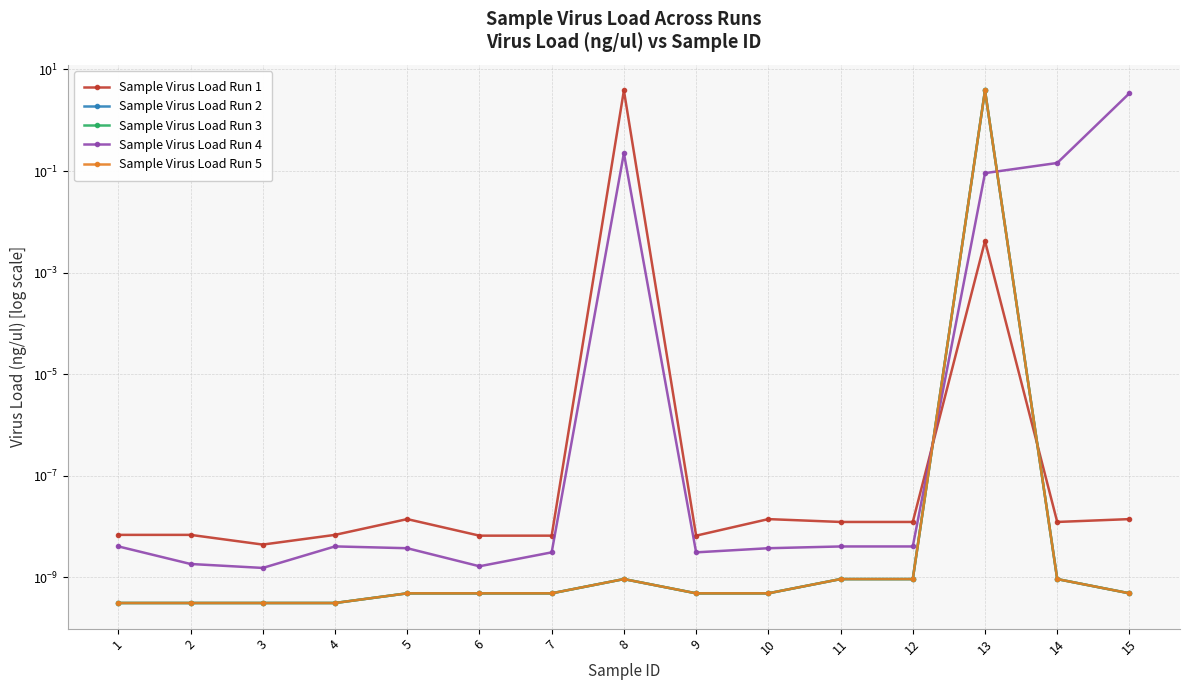

Reading left to right, transcribe all the data shown in this chart.

Sample Virus Load Run 1: 0.0	0.0	0.0	0.0	0.0	0.0	0.0	3.9	0.0	0.0	0.0	0.0	0.0	0.0	0.0
Sample Virus Load Run 2: 0.0	0.0	0.0	0.0	0.0	0.0	0.0	0.0	0.0	0.0	0.0	0.0	3.9	0.0	0.0
Sample Virus Load Run 3: 0.0	0.0	0.0	0.0	0.0	0.0	0.0	0.0	0.0	0.0	0.0	0.0	3.9	0.0	0.0
Sample Virus Load Run 4: 0.0	0.0	0.0	0.0	0.0	0.0	0.0	0.2	0.0	0.0	0.0	0.0	0.1	0.1	3.4
Sample Virus Load Run 5: 0.0	0.0	0.0	0.0	0.0	0.0	0.0	0.0	0.0	0.0	0.0	0.0	3.9	0.0	0.0